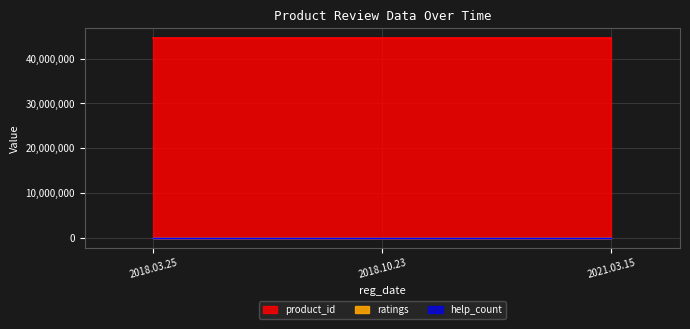

True or false: help_count has a value of 0 at 2021.03.15.

True